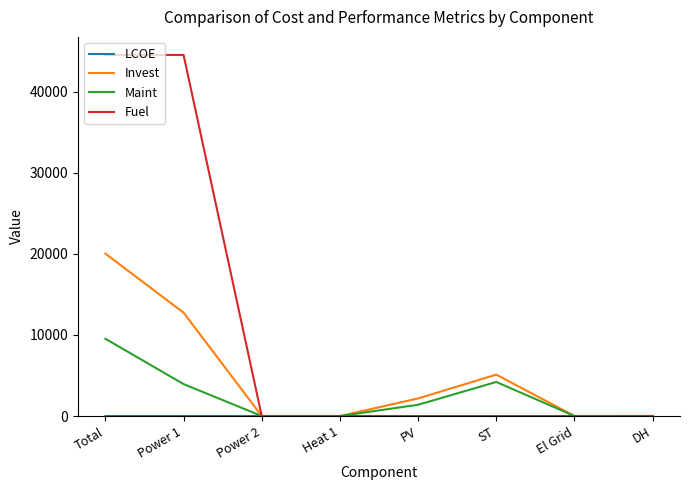

True or false: Fuel has a value of 0.0 at ST.

True